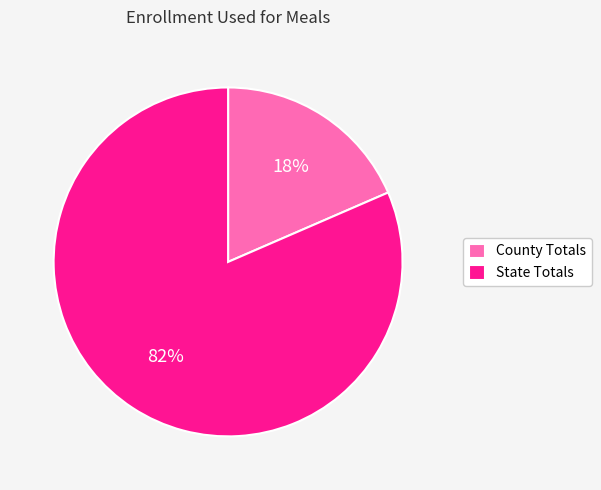

Is the sum of County Totals and State Totals greater than half?

Yes